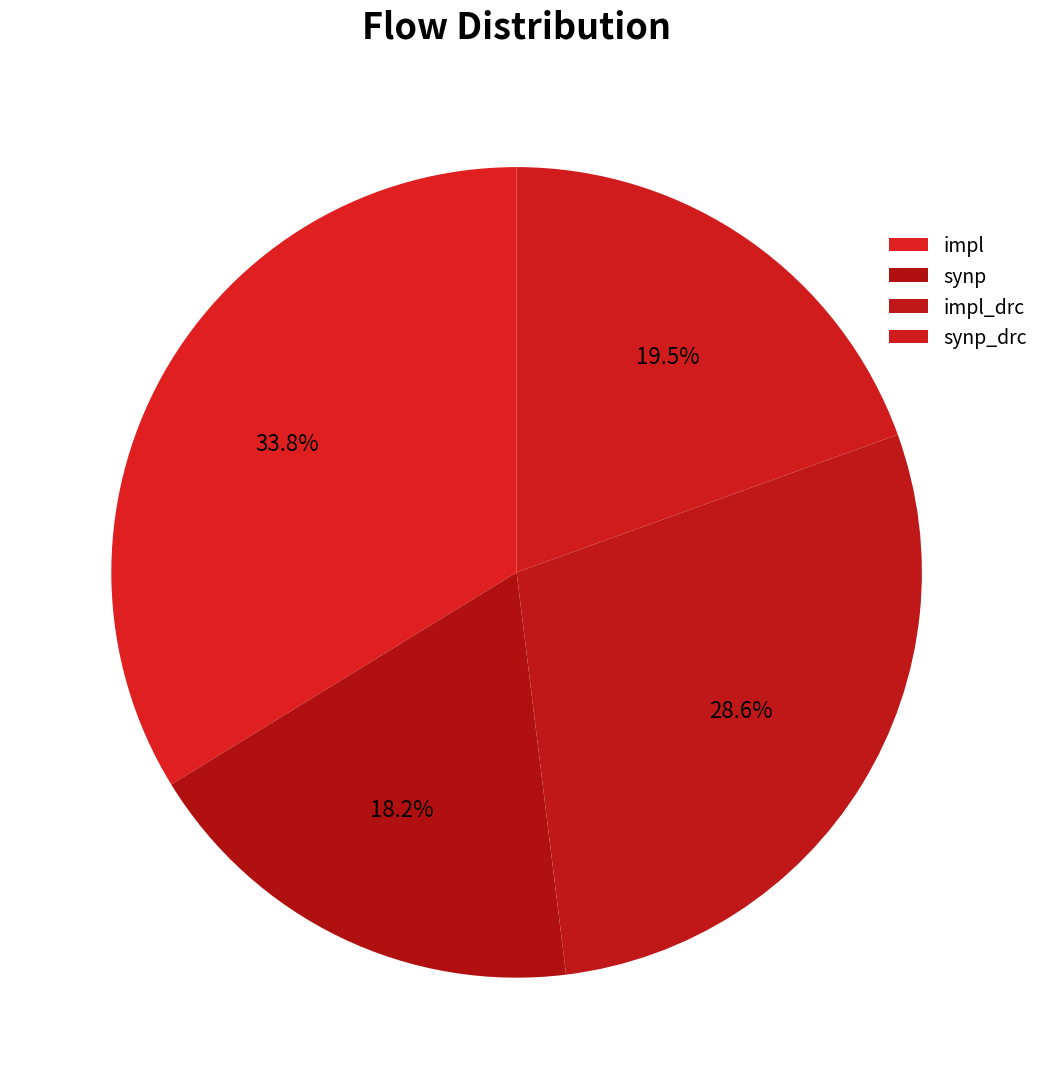

To the nearest percent, what is the combined percentage of impl_drc and synp?

47%